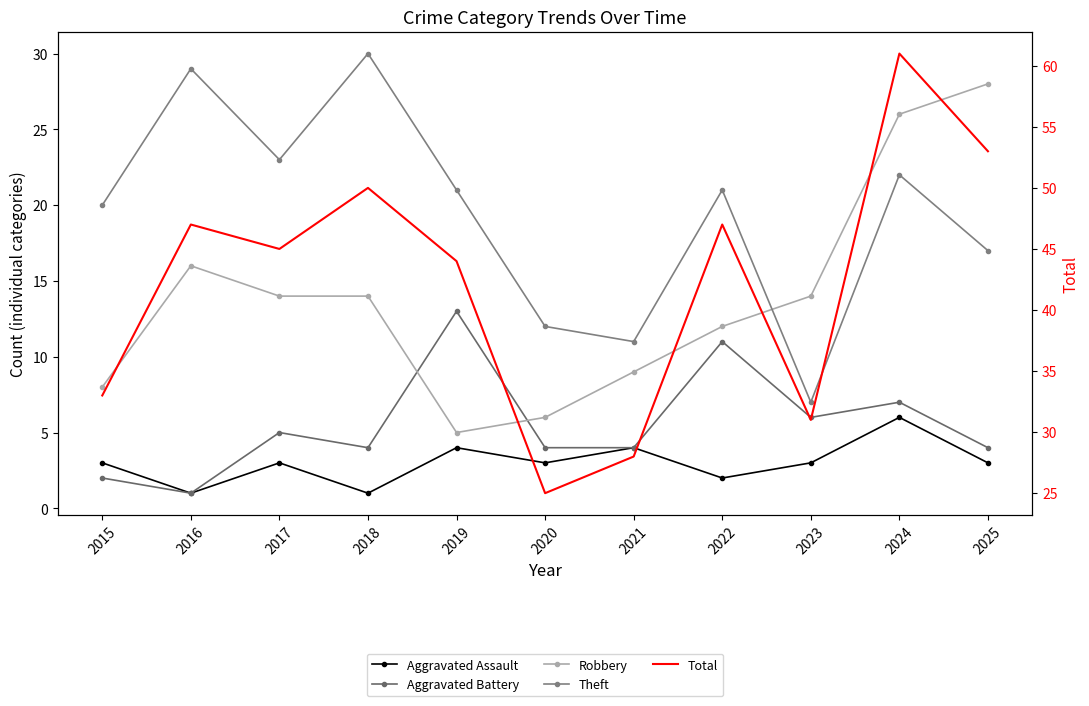

What value does the Robbery series have at 2015?

8